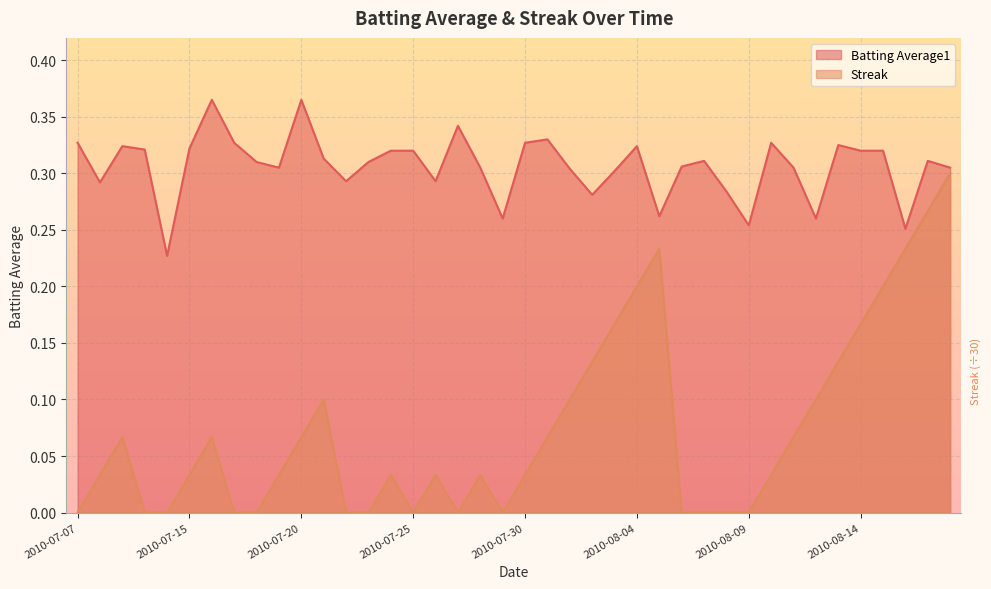

What is the difference between the highest and lowest values at 2010-08-13?

0.2